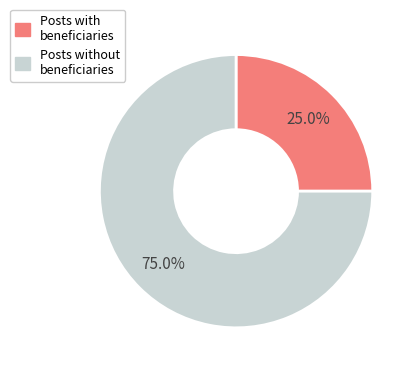

Does any single category account for the majority?

Yes